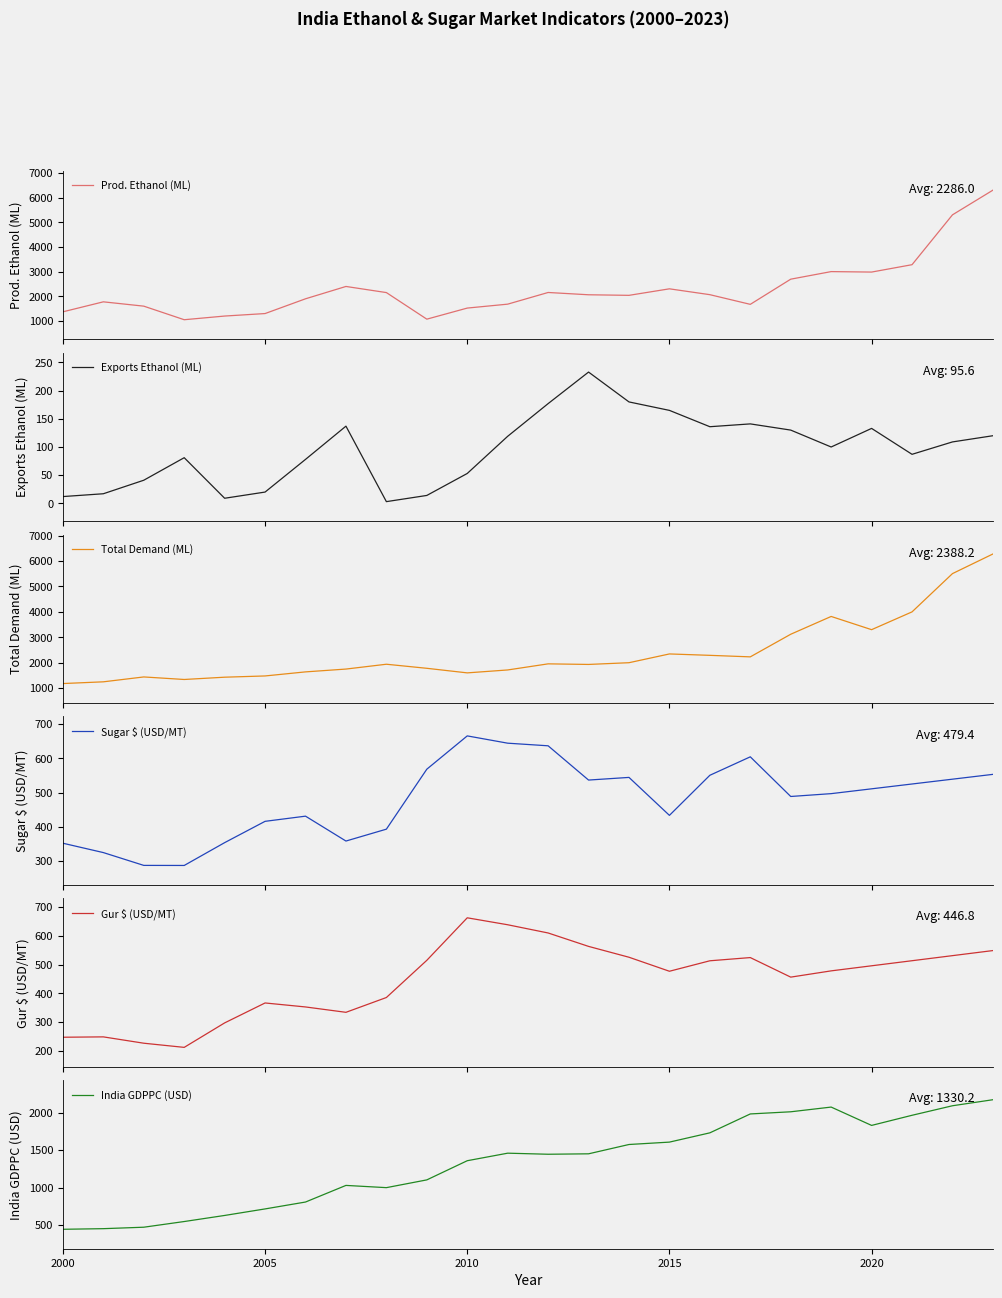

True or false: Total Demand (ML) has more than 0 interior local peaks.

True